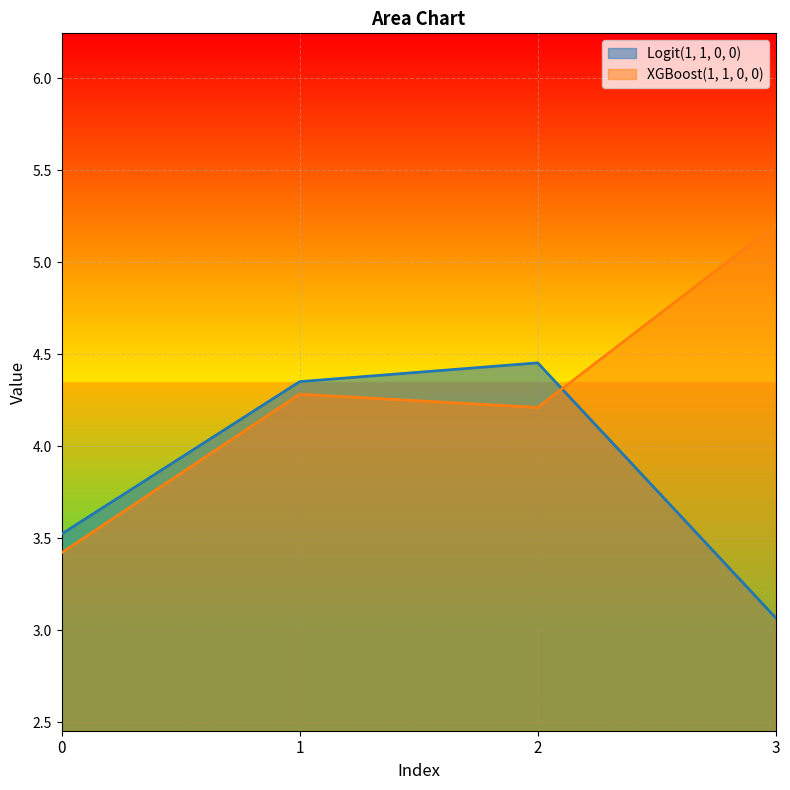

List the labels in order of XGBoost(1, 1, 0, 0) value, smallest first.

0, 2, 1, 3